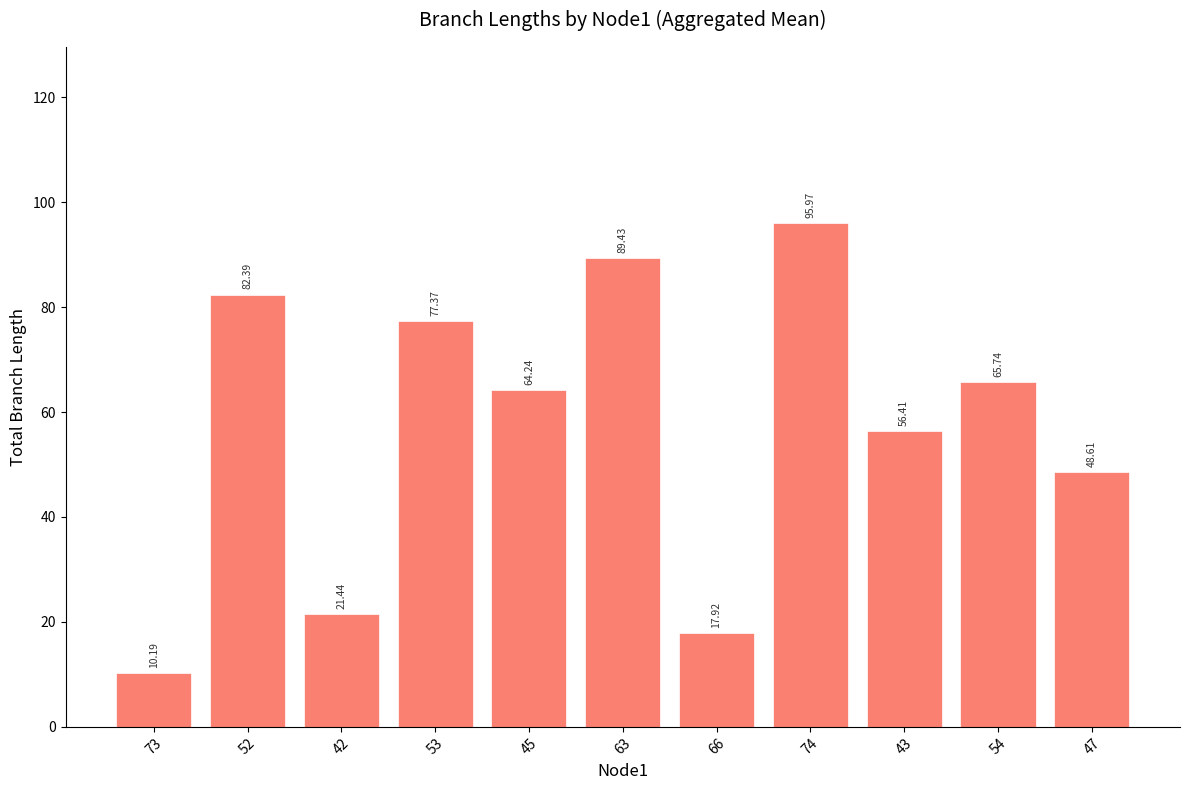

At which label does the data first exceed 64?

52